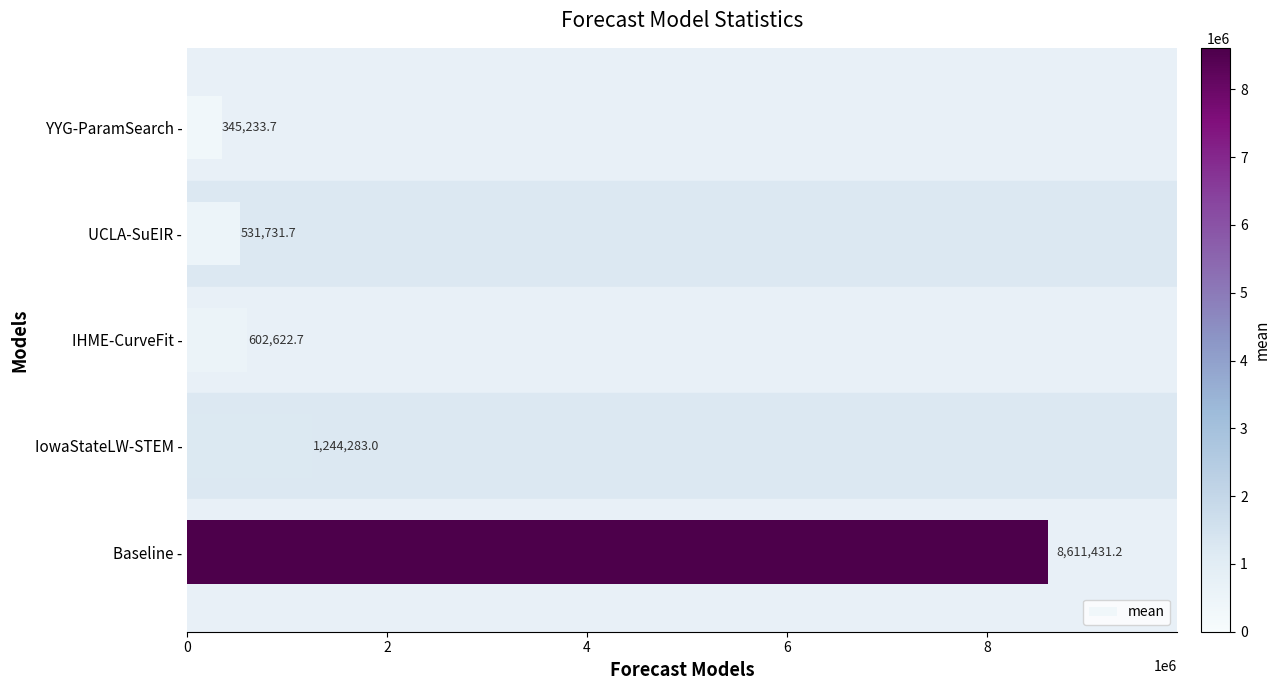

The chart shows a value of 531731.7 at UCLA-SuEIR -. True or false?

True